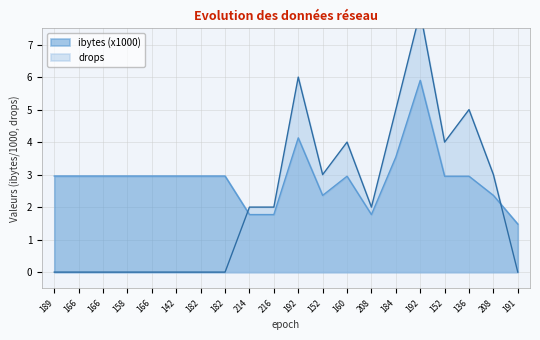

Is it true that ibytes equals 0.9 at 214?

False